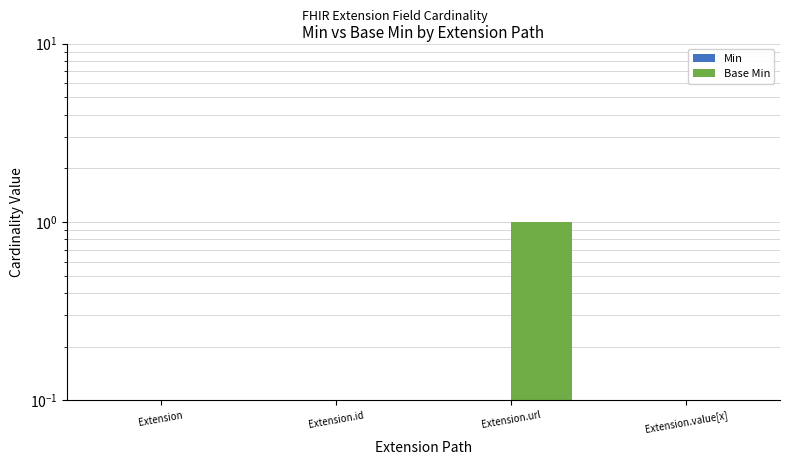

What is the label of the 2nd bar from the left?

Extension.id